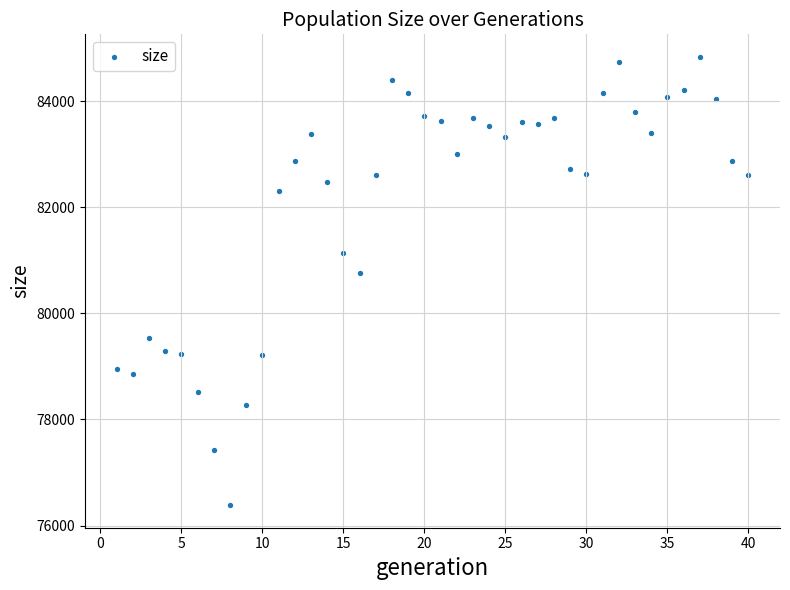

What Y value in the scatter plot is closest to 80608?

80753